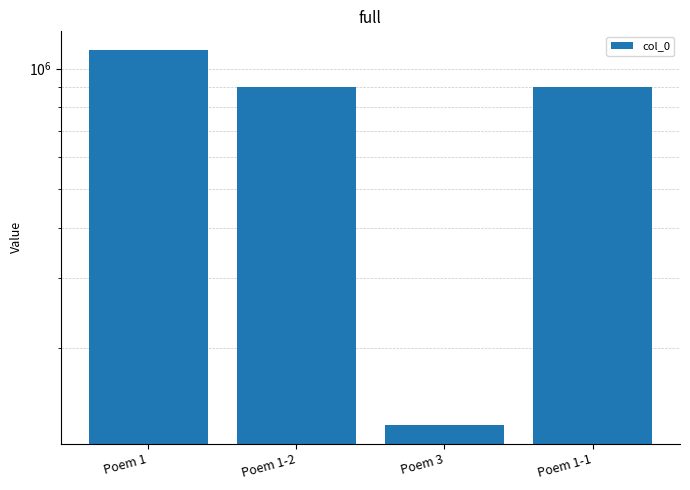

How many bars are there in total?

4